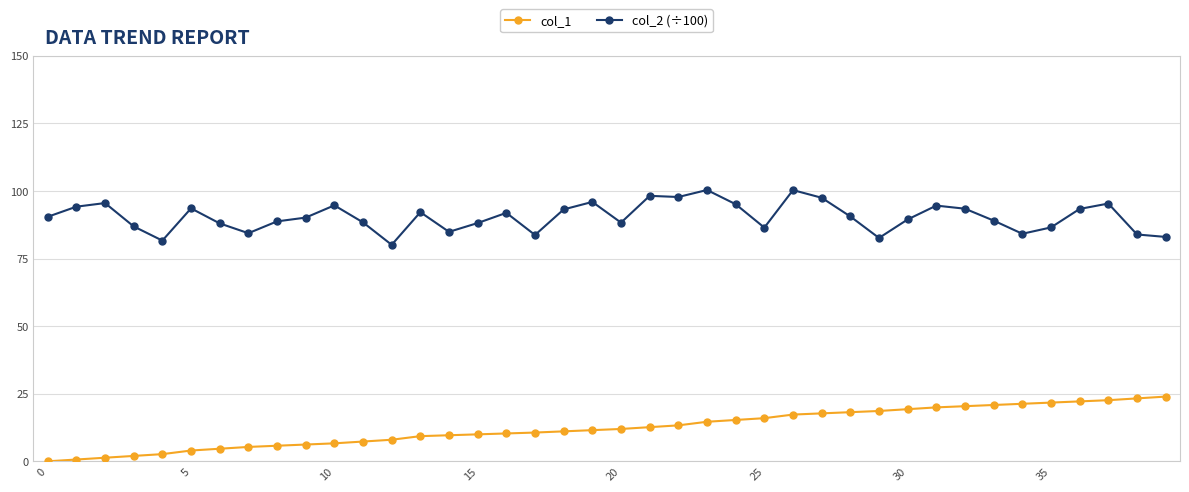

Rank the series by their maximum value, from lowest to highest.

col_1, col_2 (÷100)